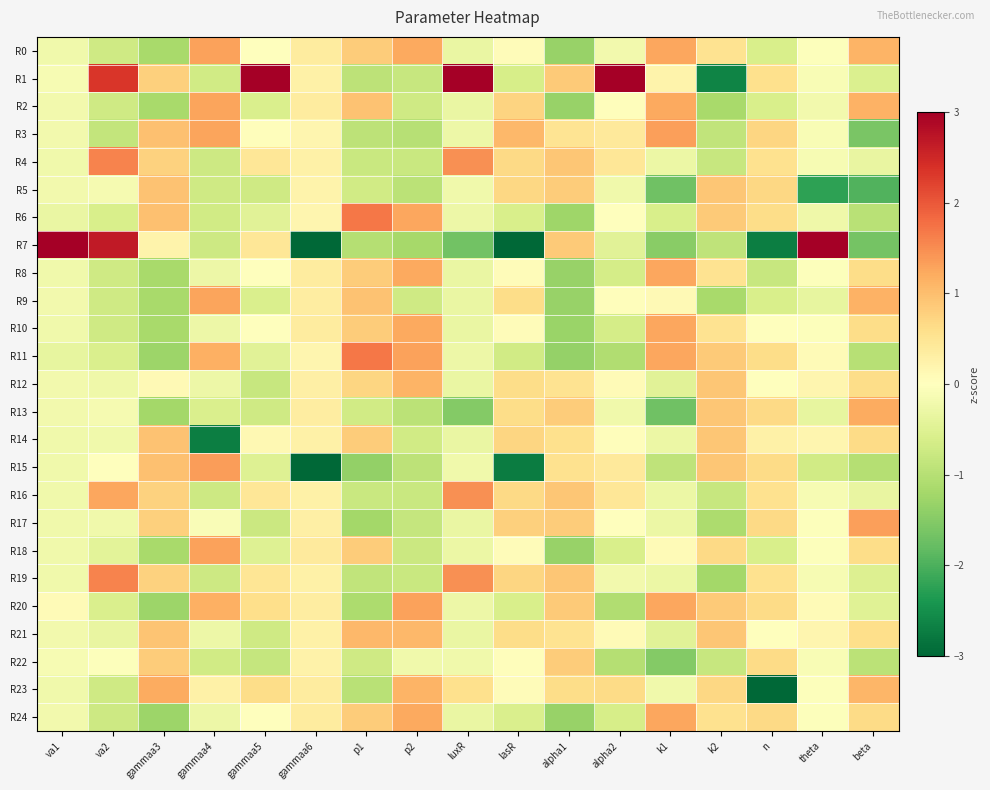

Rank the series by their maximum value, from highest to lowest.

R7, R1, R6, R11, R4, R19, R16, R15, R17, R3, R20, R0, R18, R2, R9, R8, R10, R24, R23, R13, R12, R21, R5, R14, R22